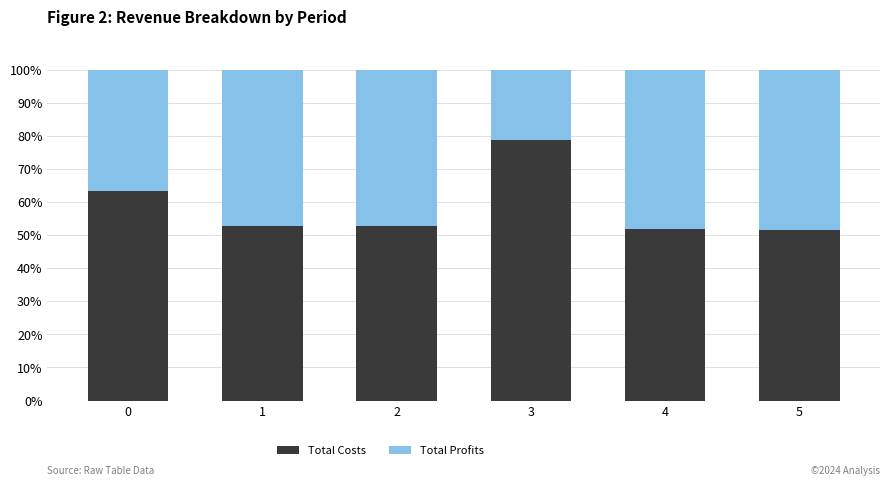

At which label does Total Costs reach its peak?

3